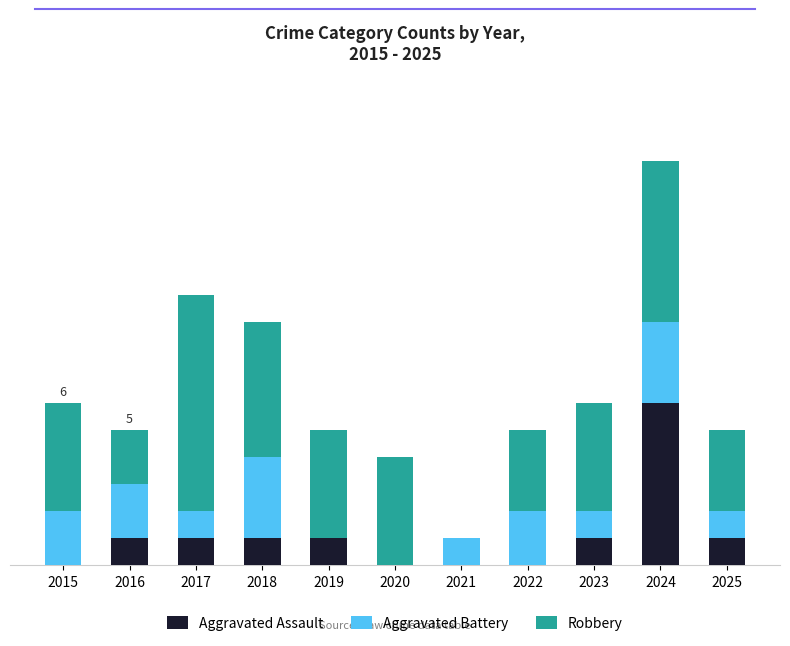

Are the bars horizontal?

No